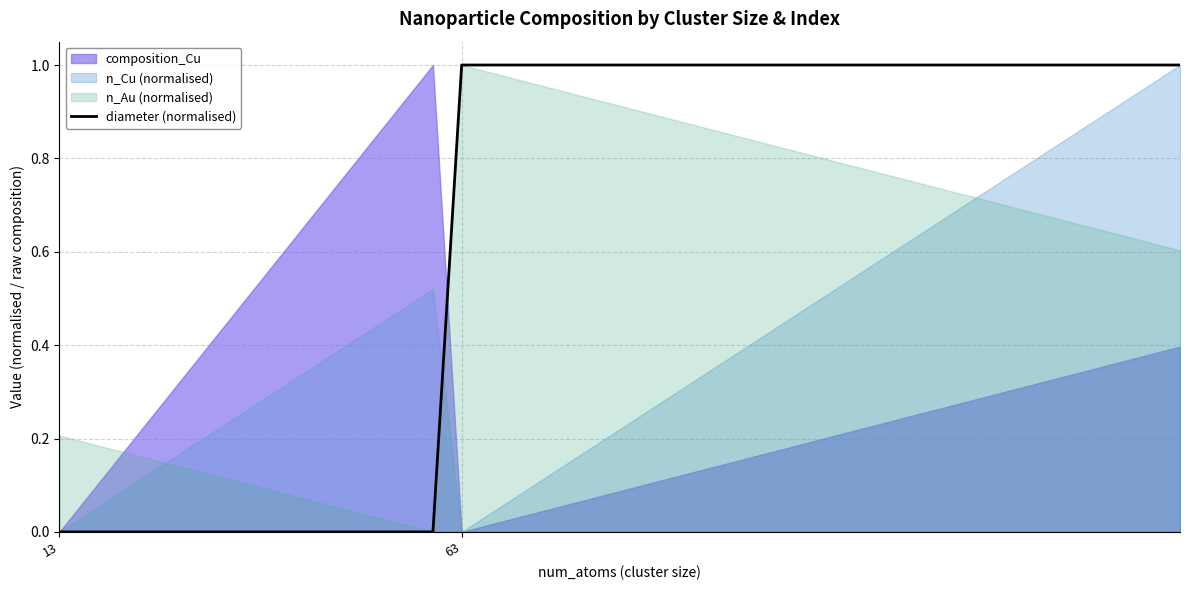

True or false: the data shows 1.0 at 30.

True